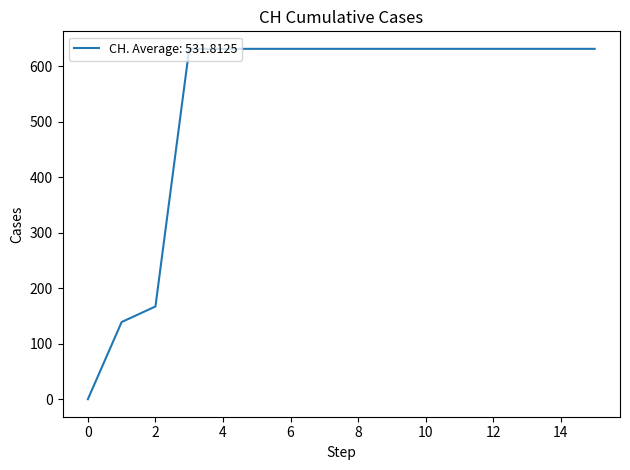

What is the greatest value displayed?

631